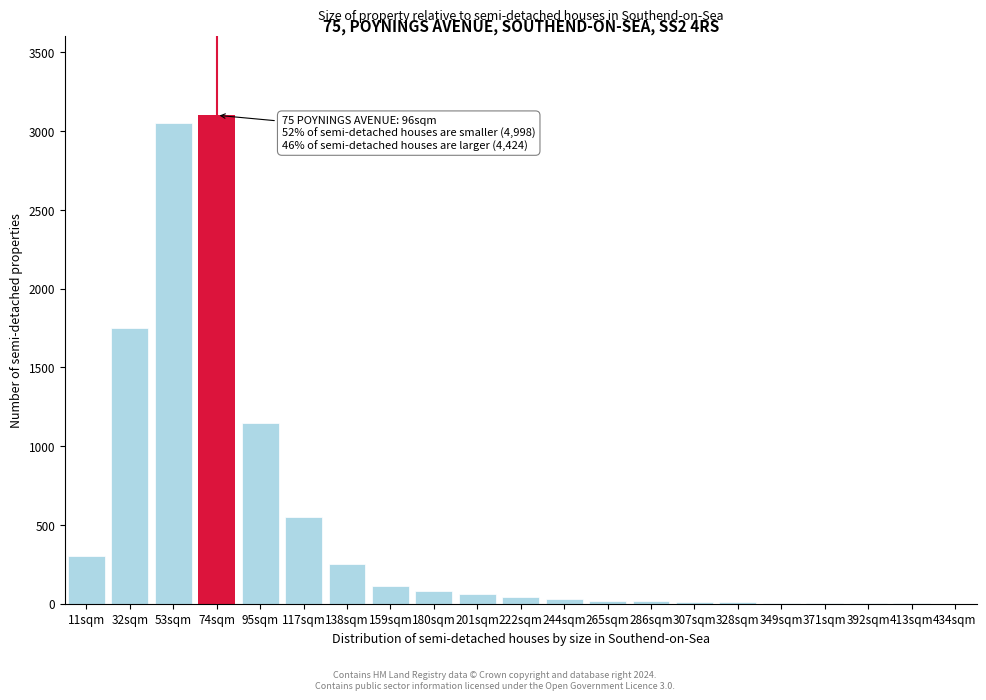

At which label is the value closest to 1550?

32sqm